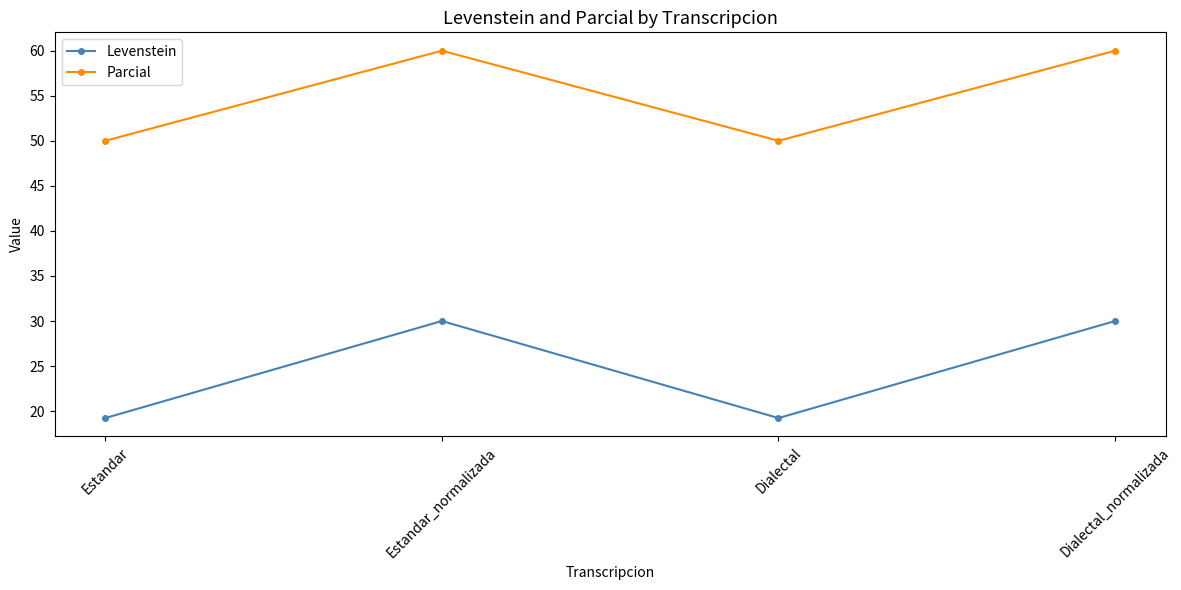

Count the number of categories in the chart.

4